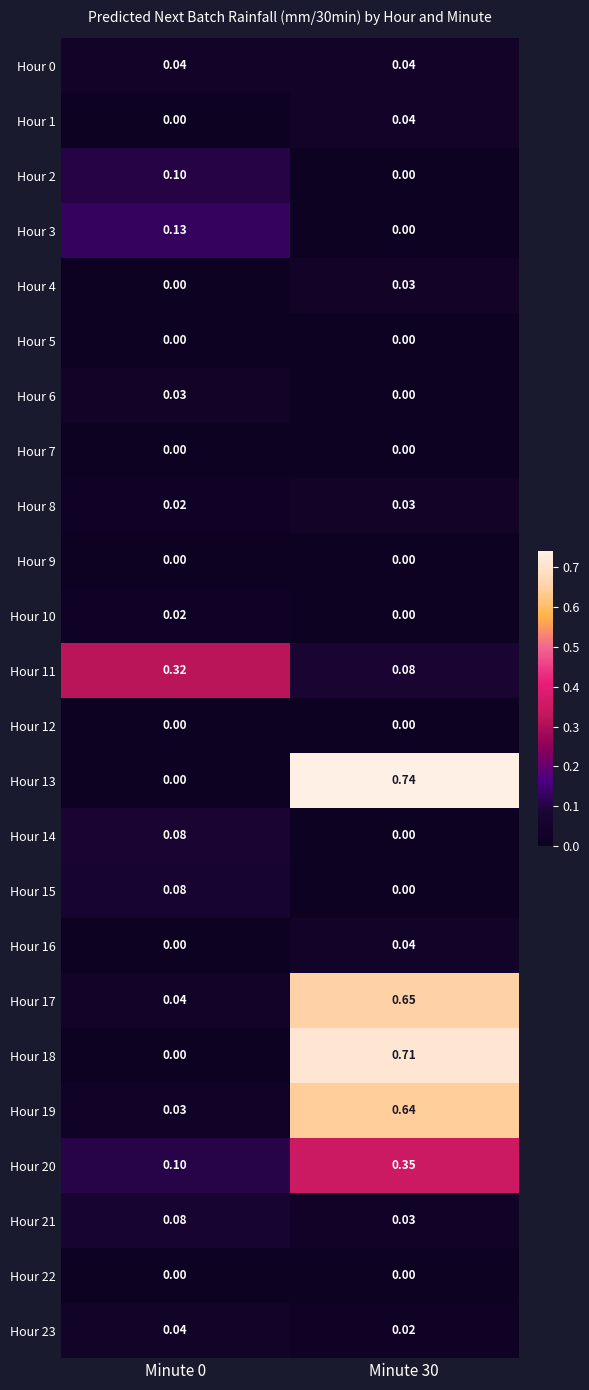

Which series changed the most between Minute 0 and Minute 30?

Hour 13